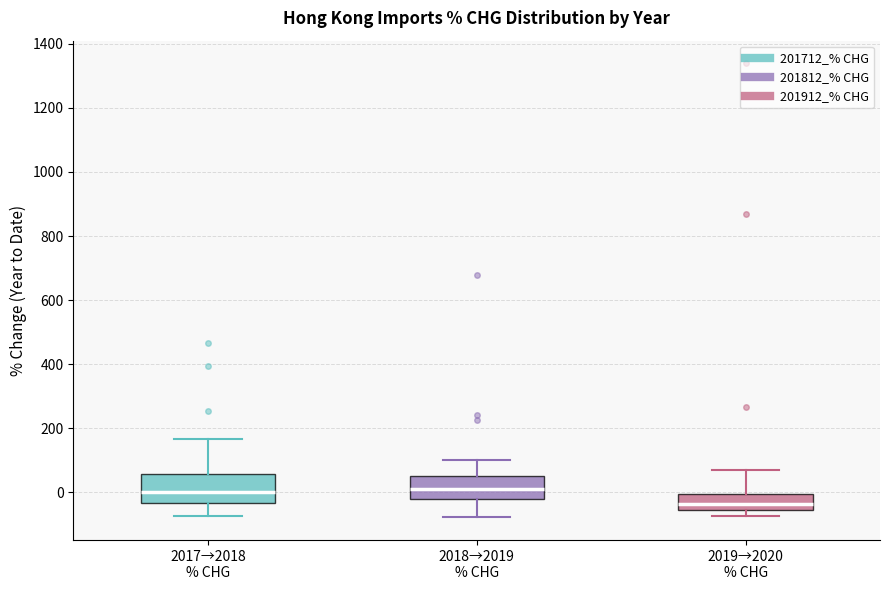

Where does the lower whisker of the box for 2017→2018 % CHG end on the y-axis? The values are not printed on the chart, so give them approximately, as read against the axis.

-80